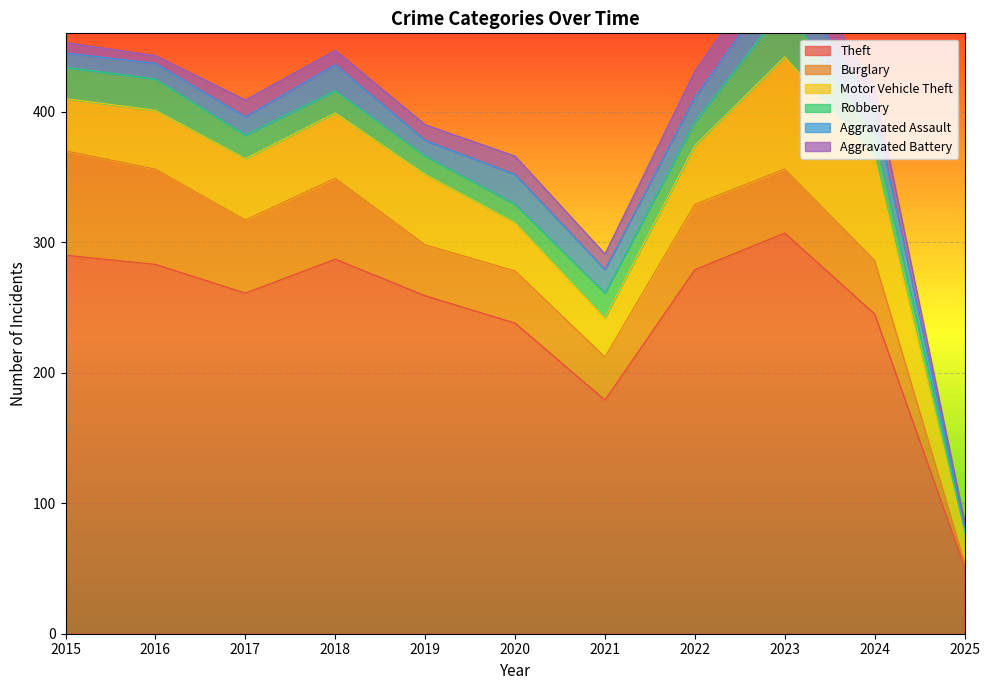

True or false: Motor Vehicle Theft and Theft intersect in this chart.

False